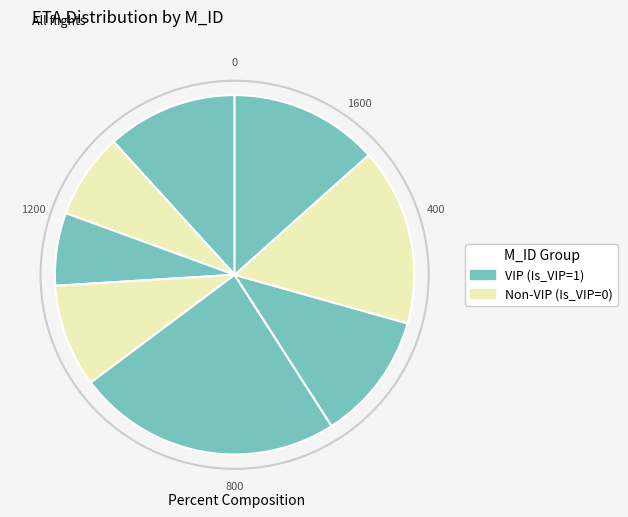

Count the number of slices in the pie.

8